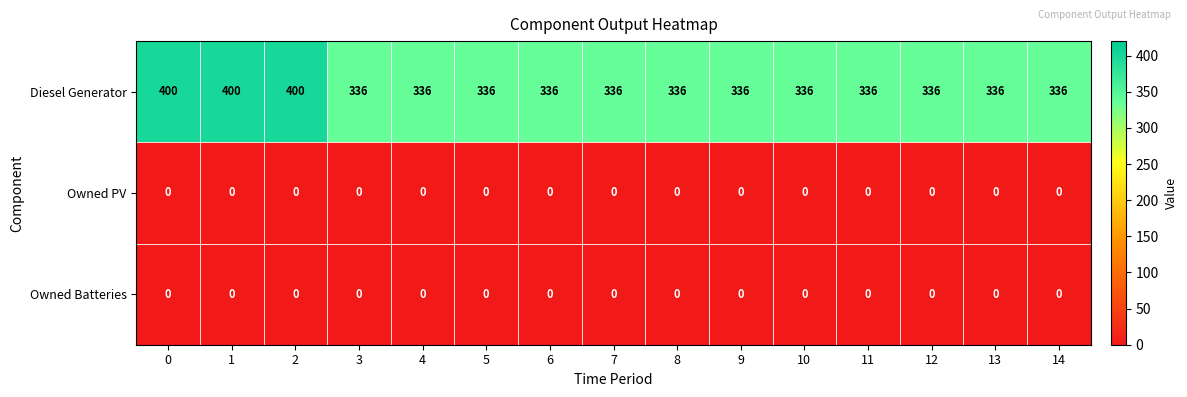

What is the spread (max minus min) of values at 0?

400